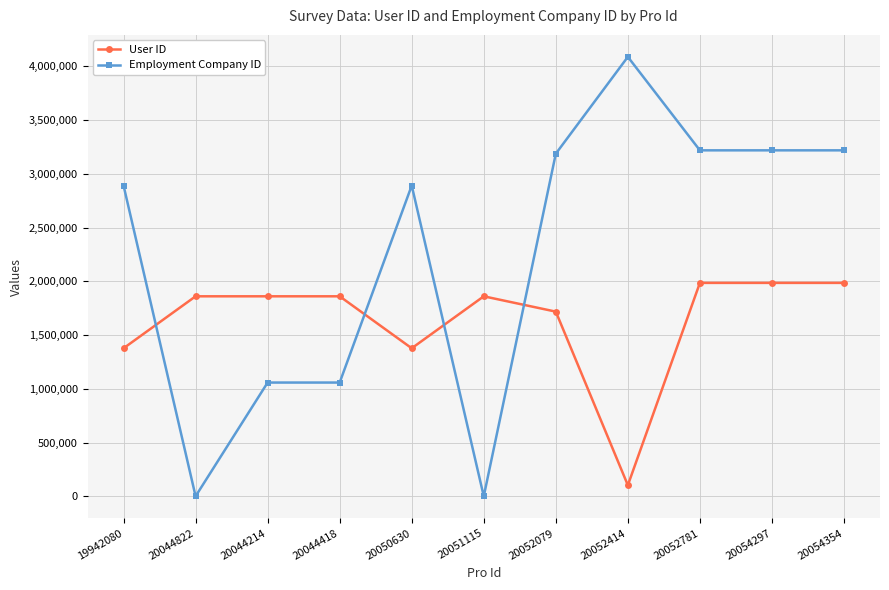

Between which two adjacent categories do Employment Company ID and User ID first intersect?

19942080 and 20044822